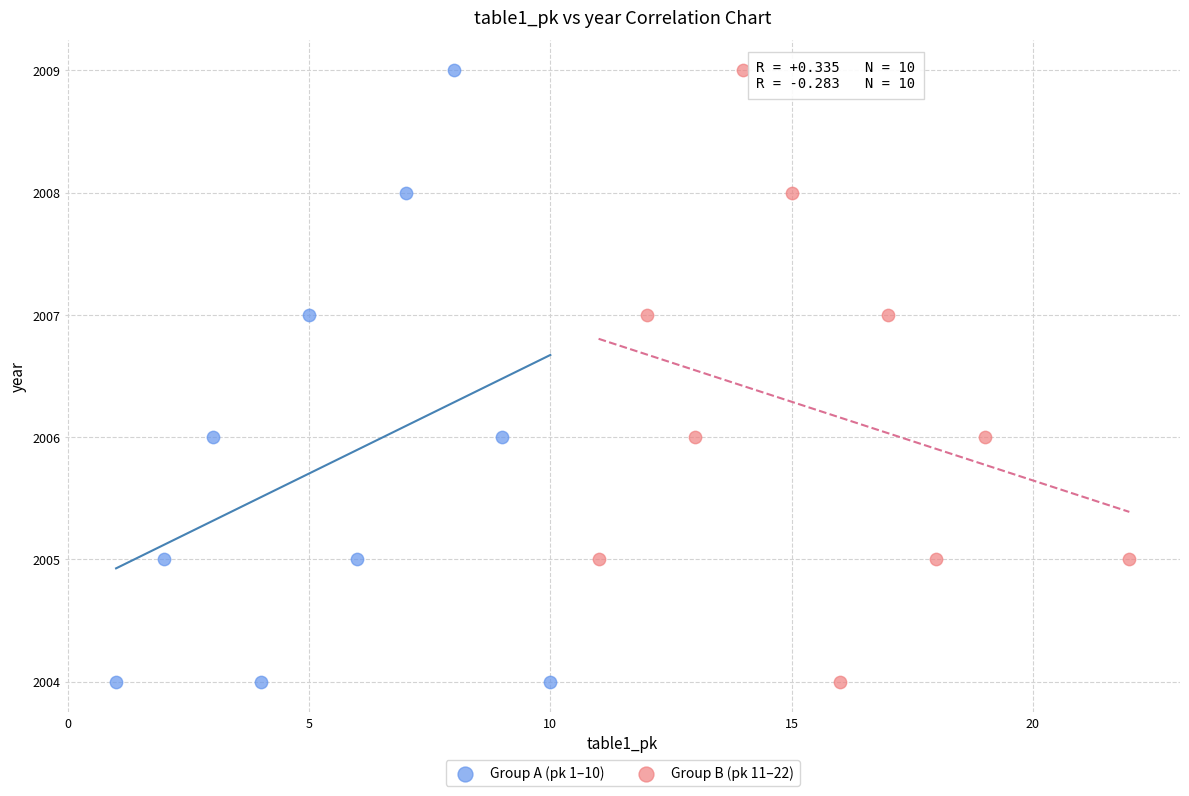

What are all the series names shown in the legend?

Group A (pk 1–10), Group B (pk 11–22)